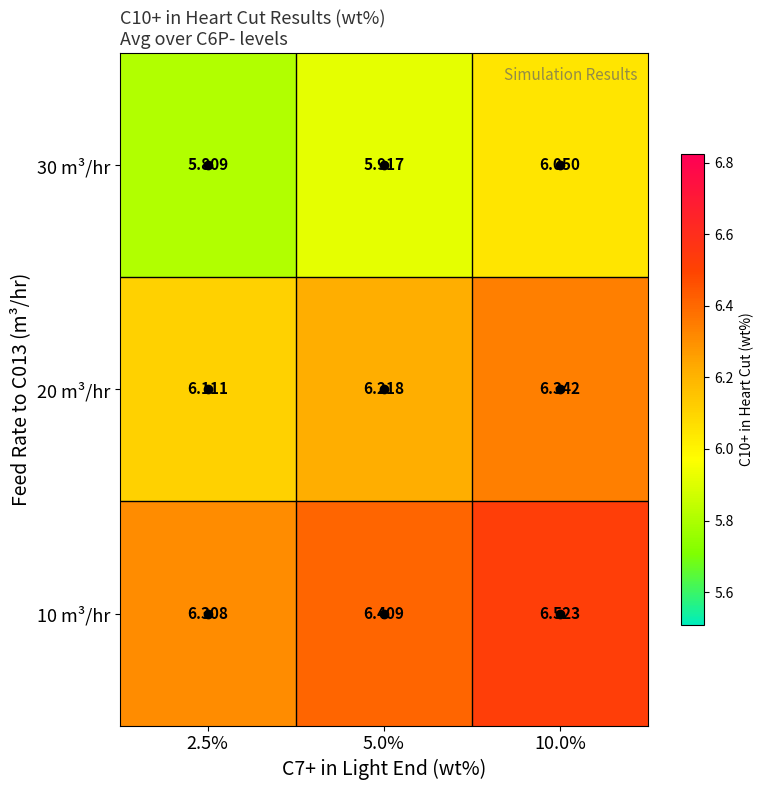

Rank the series by their average value, from lowest to highest.

30 m³/hr, 20 m³/hr, 10 m³/hr